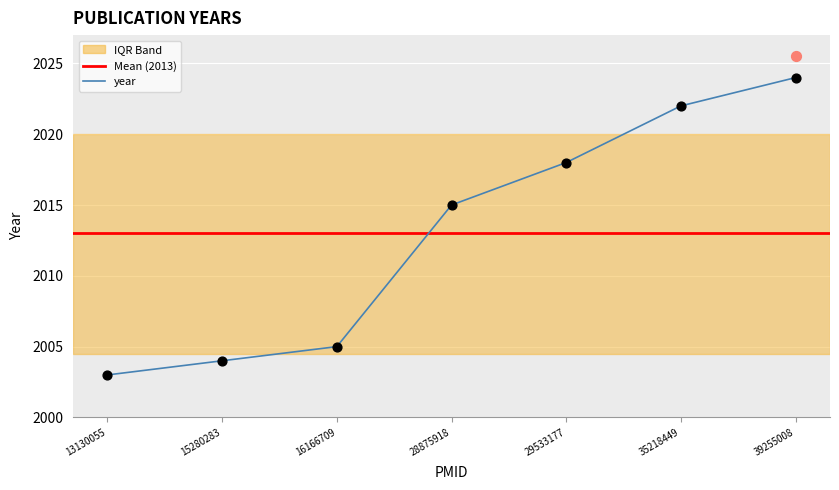

Approximately how many times larger is the value at 39255008 compared to 29533177?

1.0